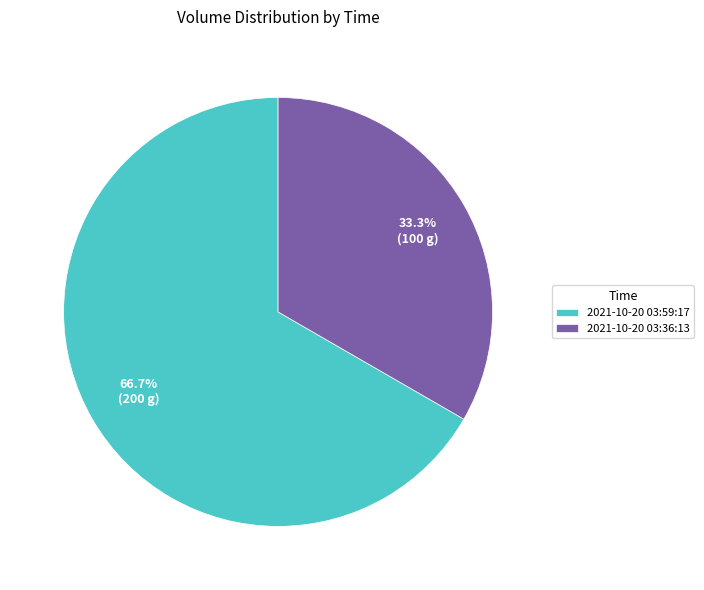

What percentage is the 2021-10-20 03:59:17 slice, to the nearest percent?

67%